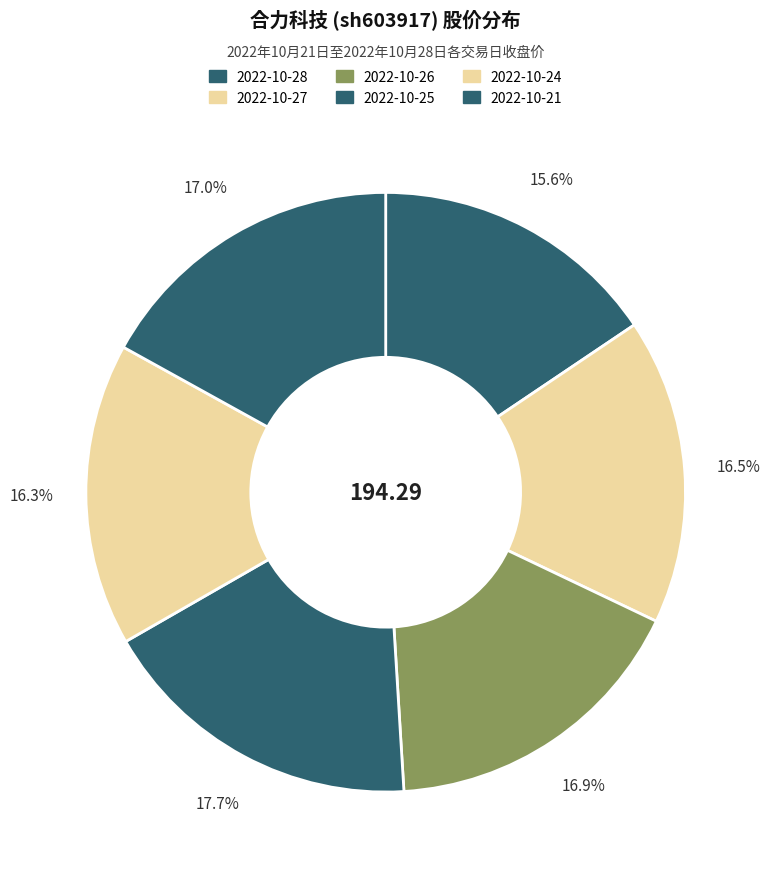

Which category has the smallest portion of the pie?

2022-10-28